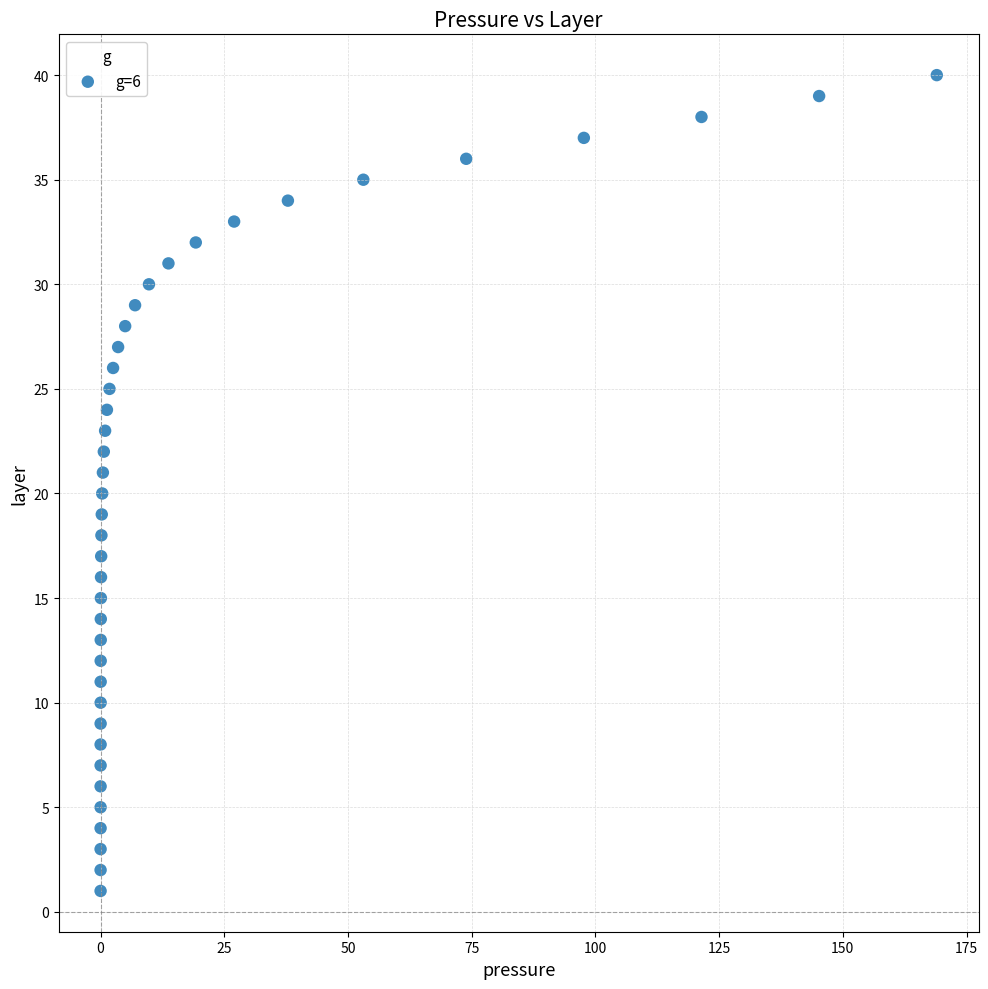

What is the range of Y values (max minus min)?

39